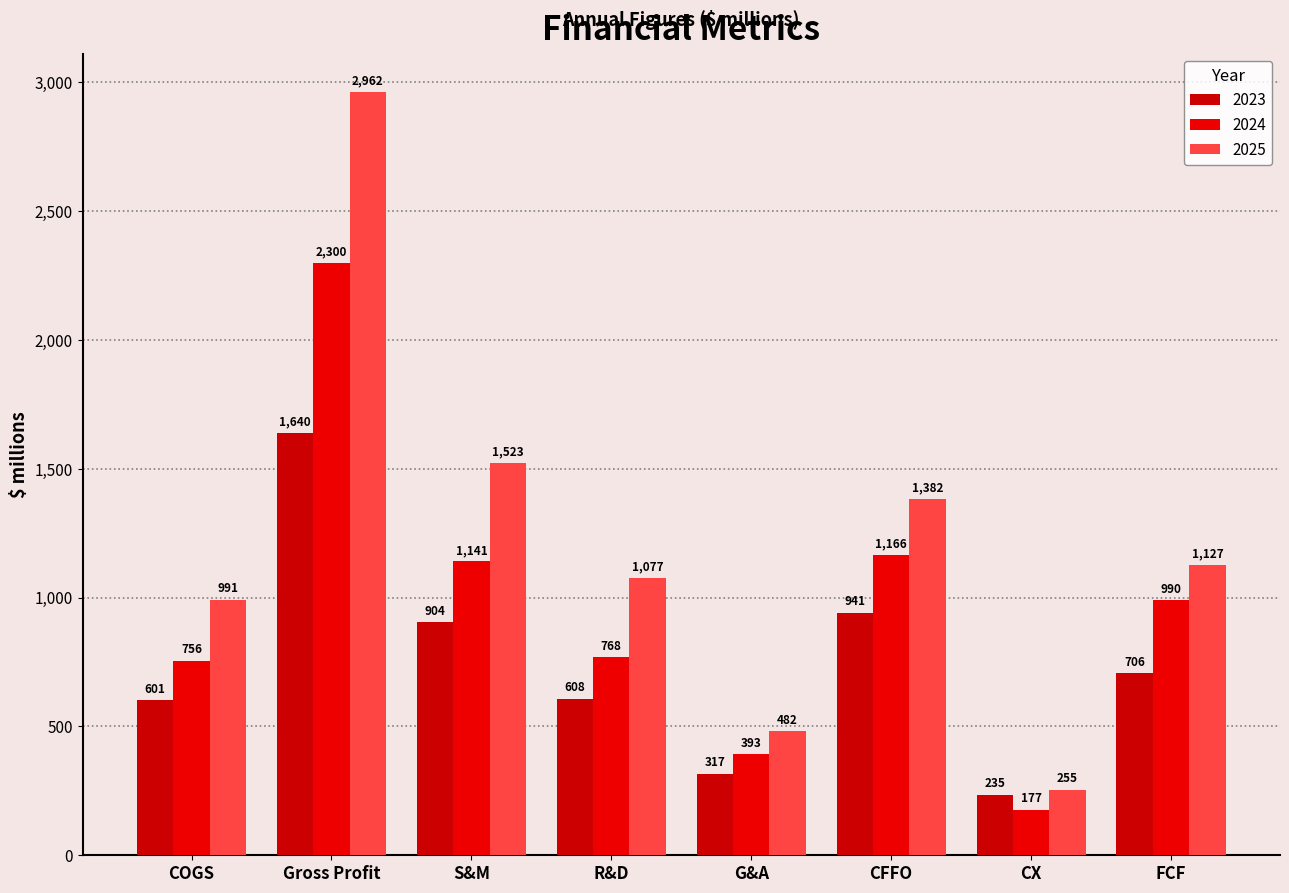

Rank the series at G&A from highest to lowest value.

2025, 2024, 2023